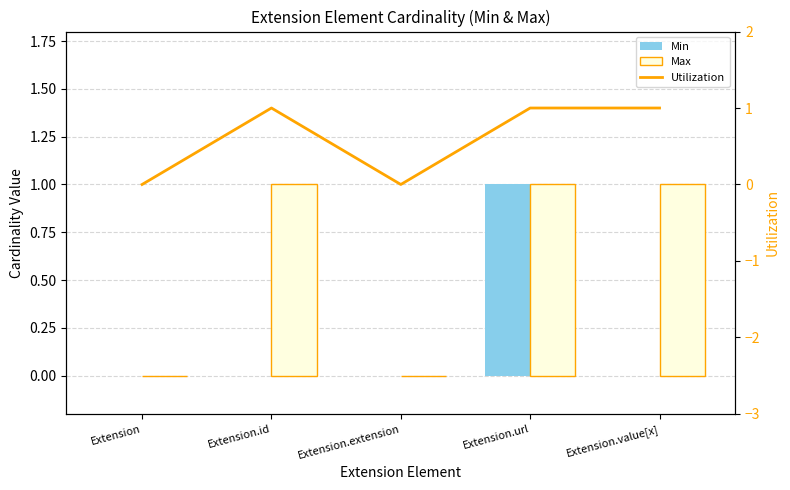

The value of Min at Extension is 0. True or false?

True